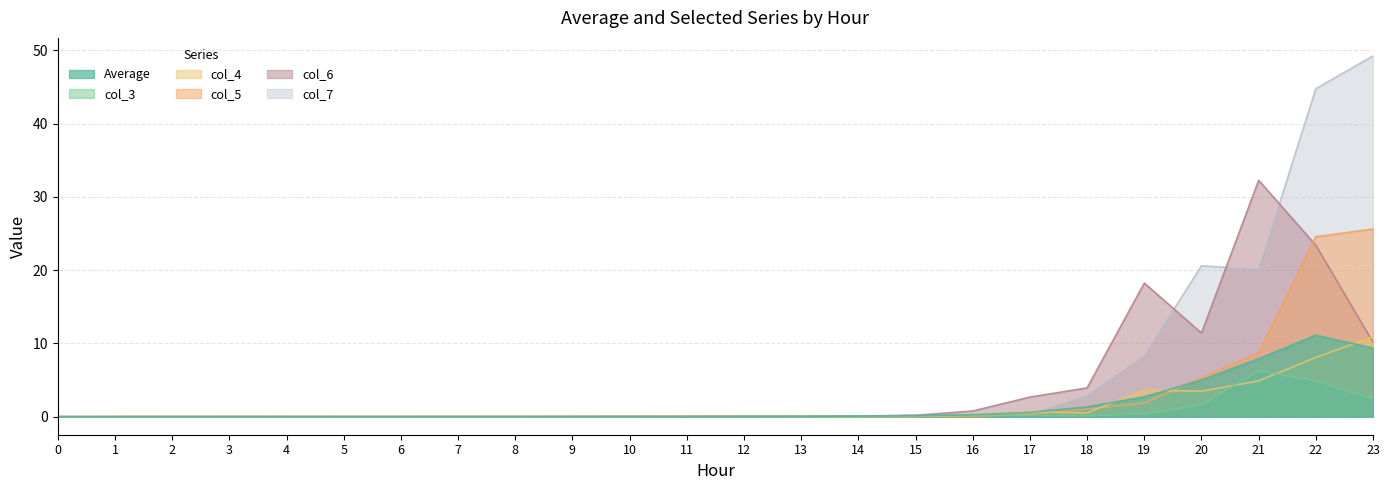

Which series has the largest range (max minus min)?

col_7